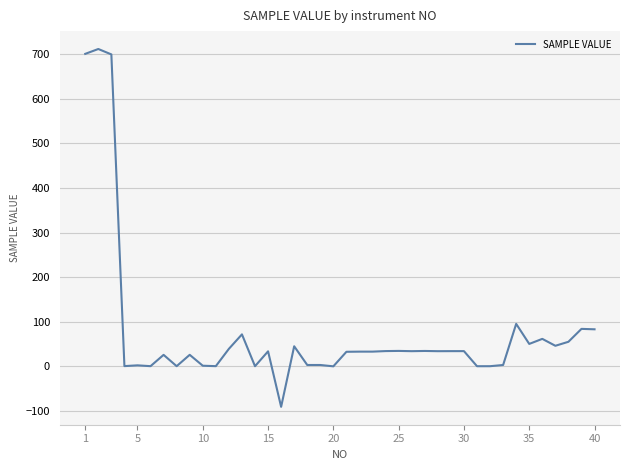

What is the minimum value shown in the chart?

-91.1